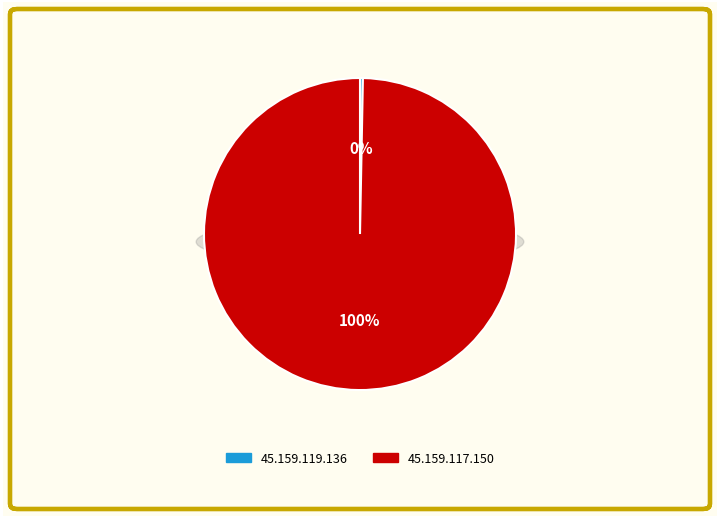

Which slice represents more than half of the pie?

45.159.117.150